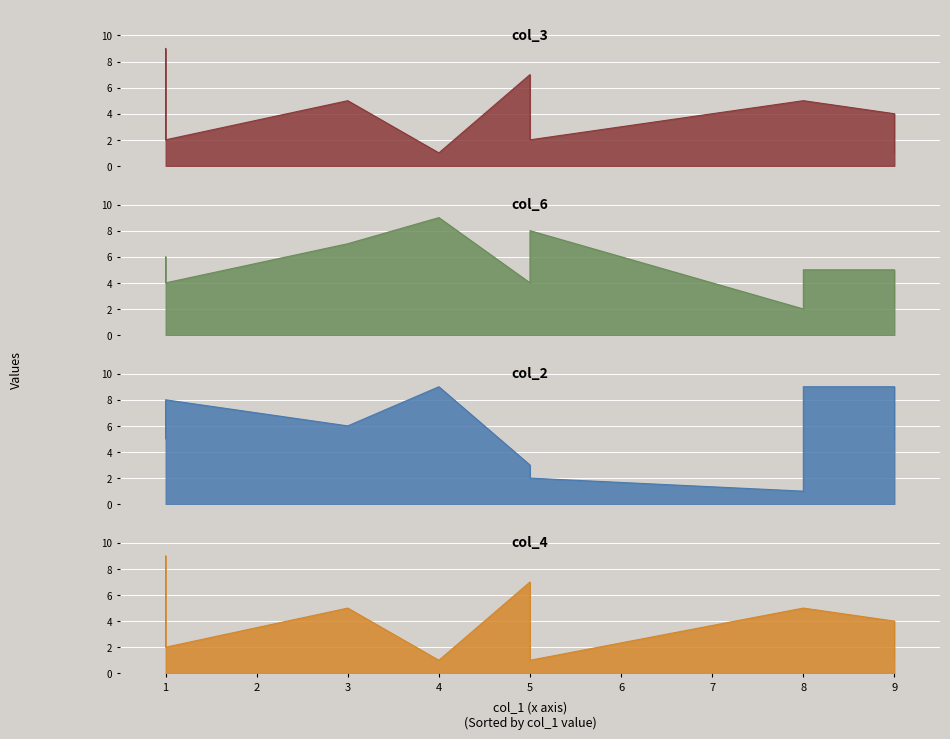

What is the value of the col_2 point at the 3rd from the left?

9